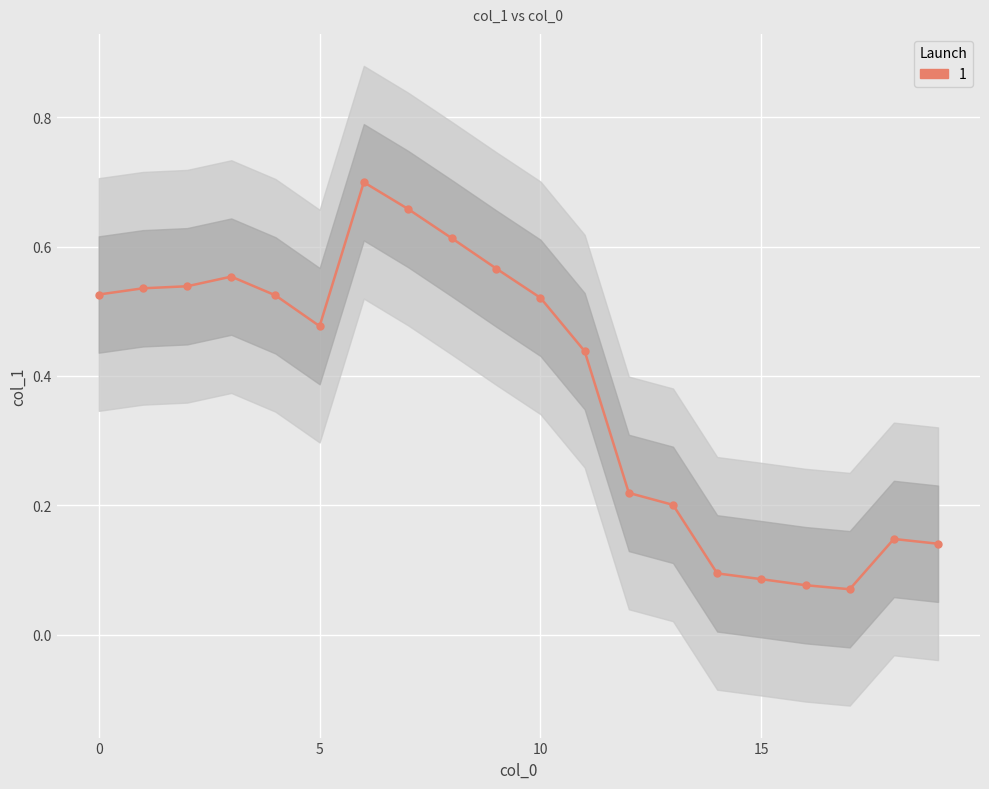

How many categories are shown in the chart?

20